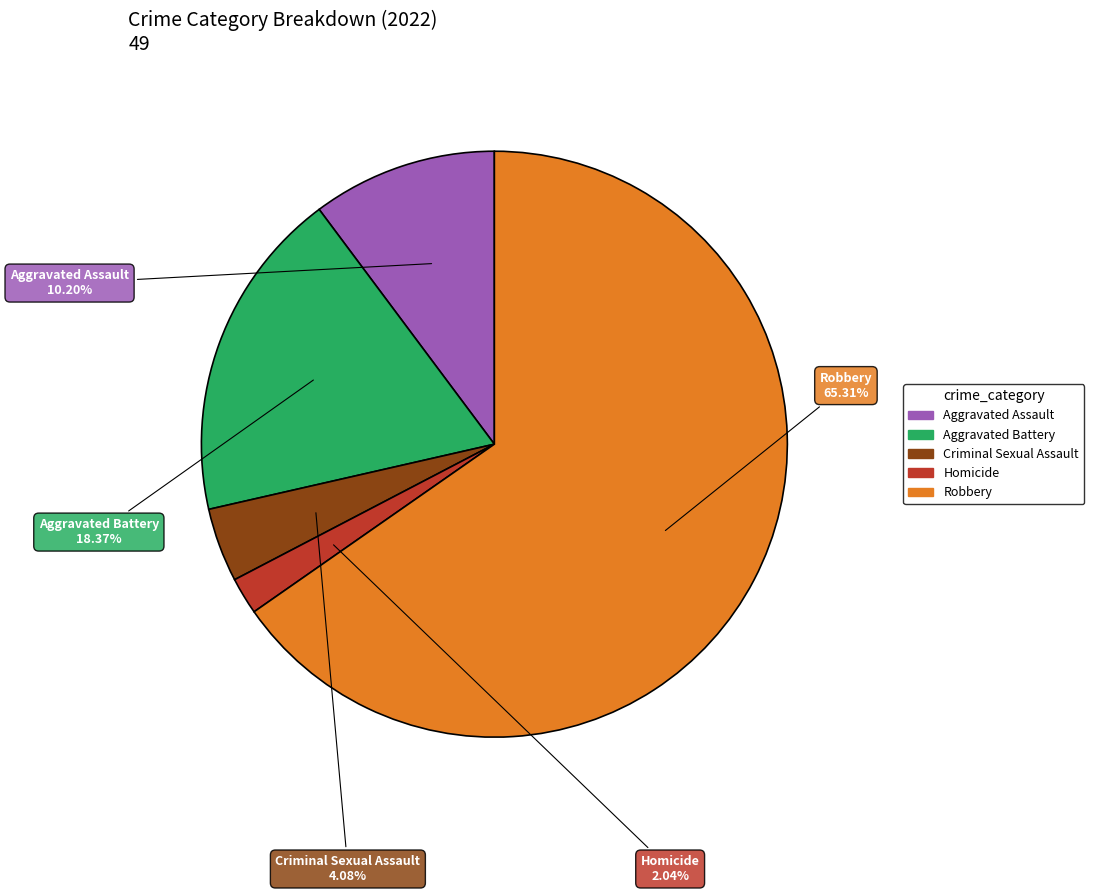

The Criminal Sexual Assault slice represents 4% of the pie. True or false?

True